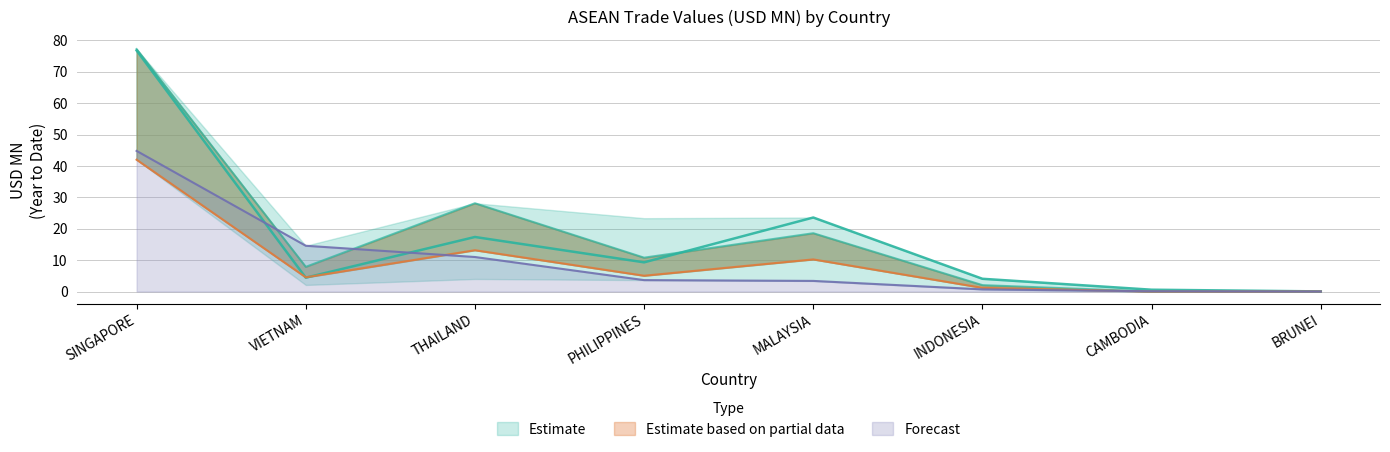

What is the greatest value displayed?

77.2